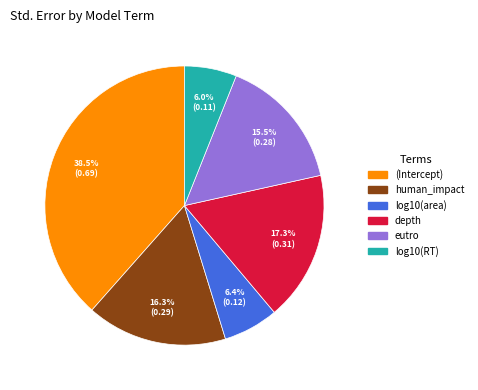

Does any single category account for the majority?

No